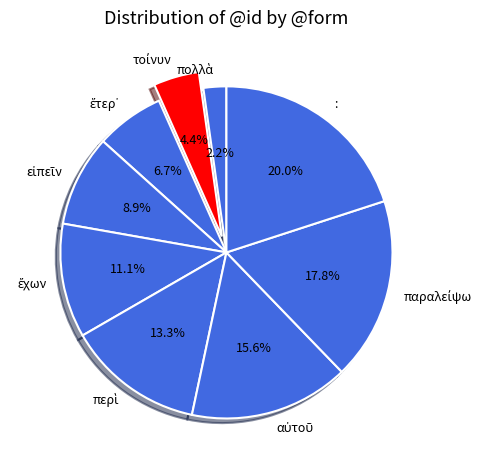

How many segments does this pie chart have?

9